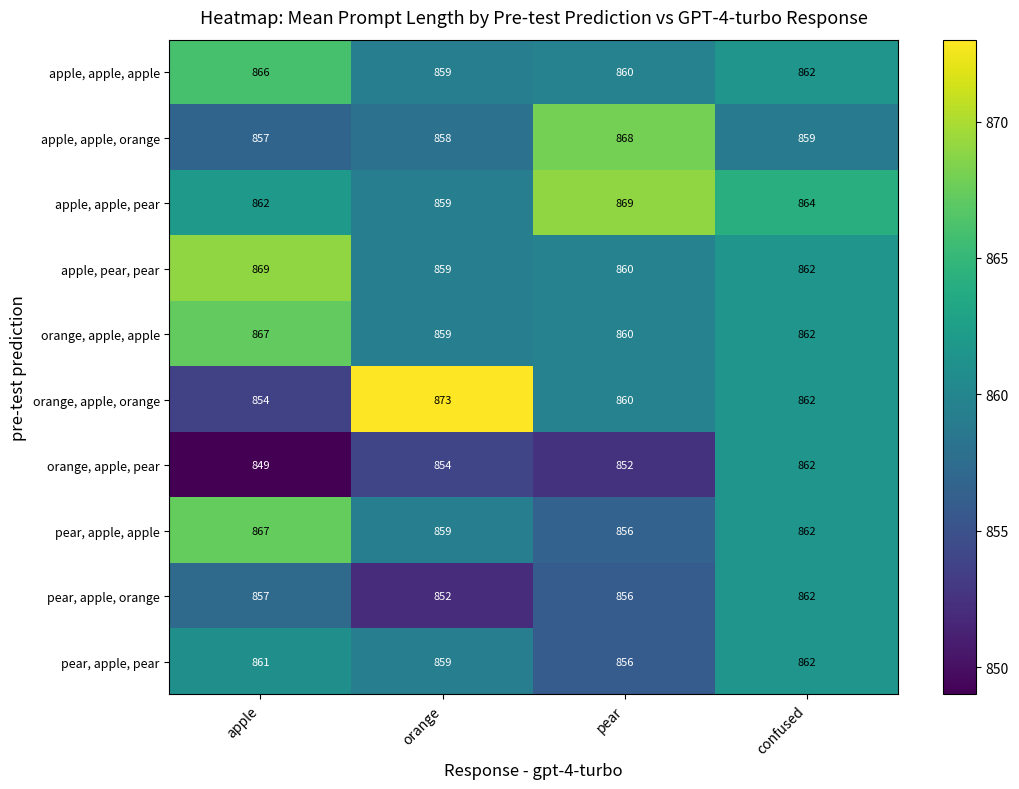

Which series has the largest total across all categories?

apple, apple, pear